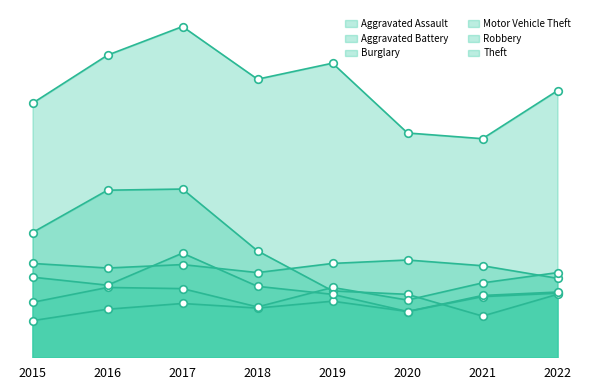

At how many categories does at least one series exceed 208?

6